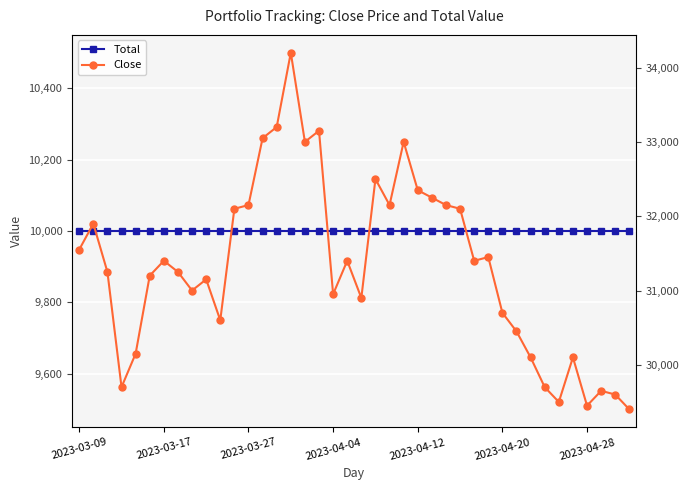

Is this an area chart (filled region under the line)?

No